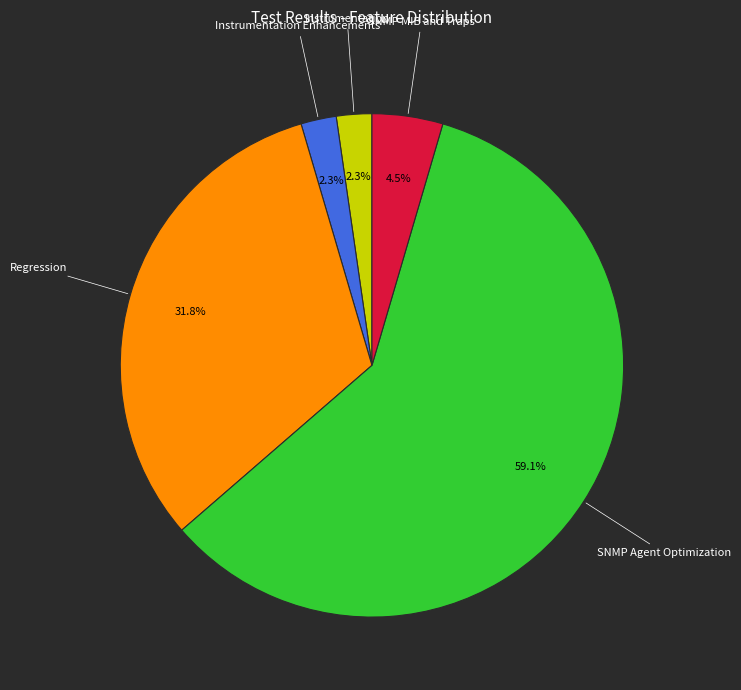

Count the number of slices in the pie.

5